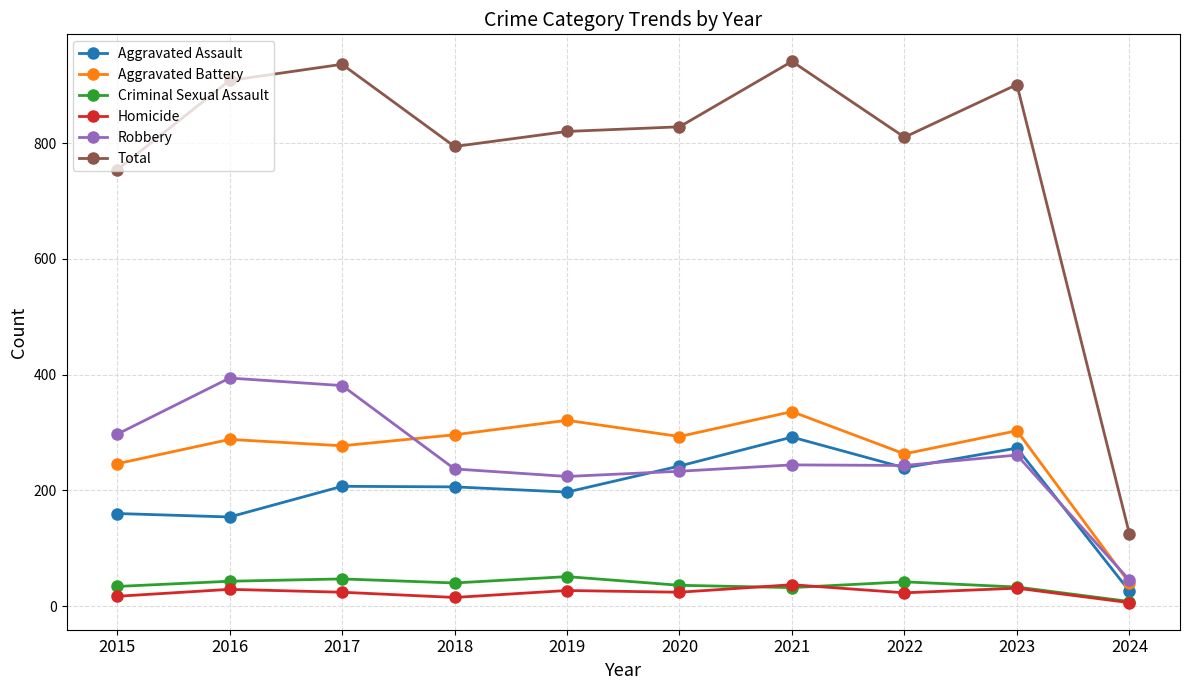

What is the spread (max minus min) of values at 2015?

737